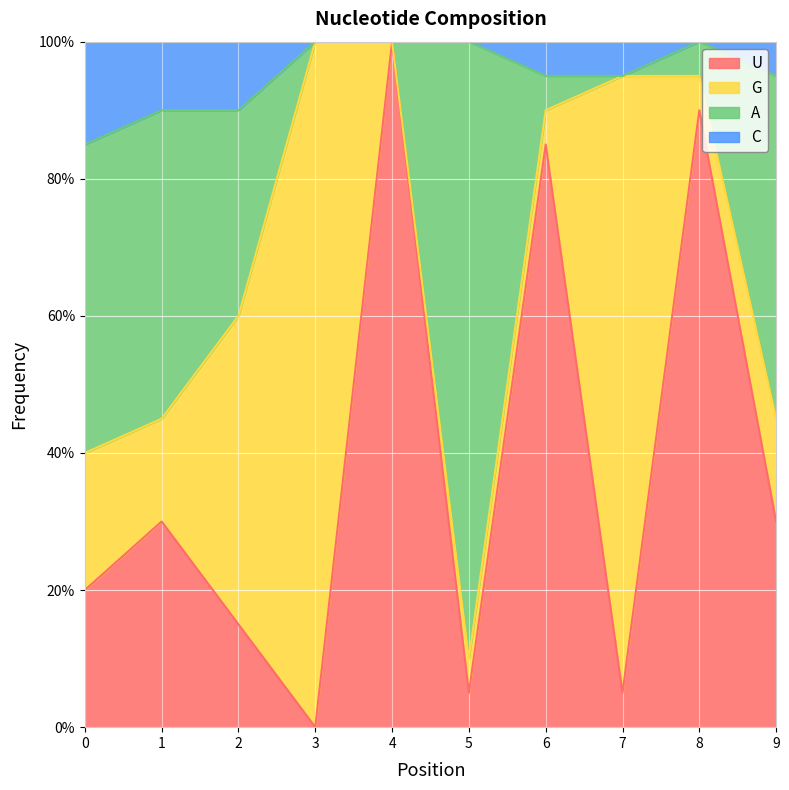

Does the chart display data point markers on the line(s)?

No